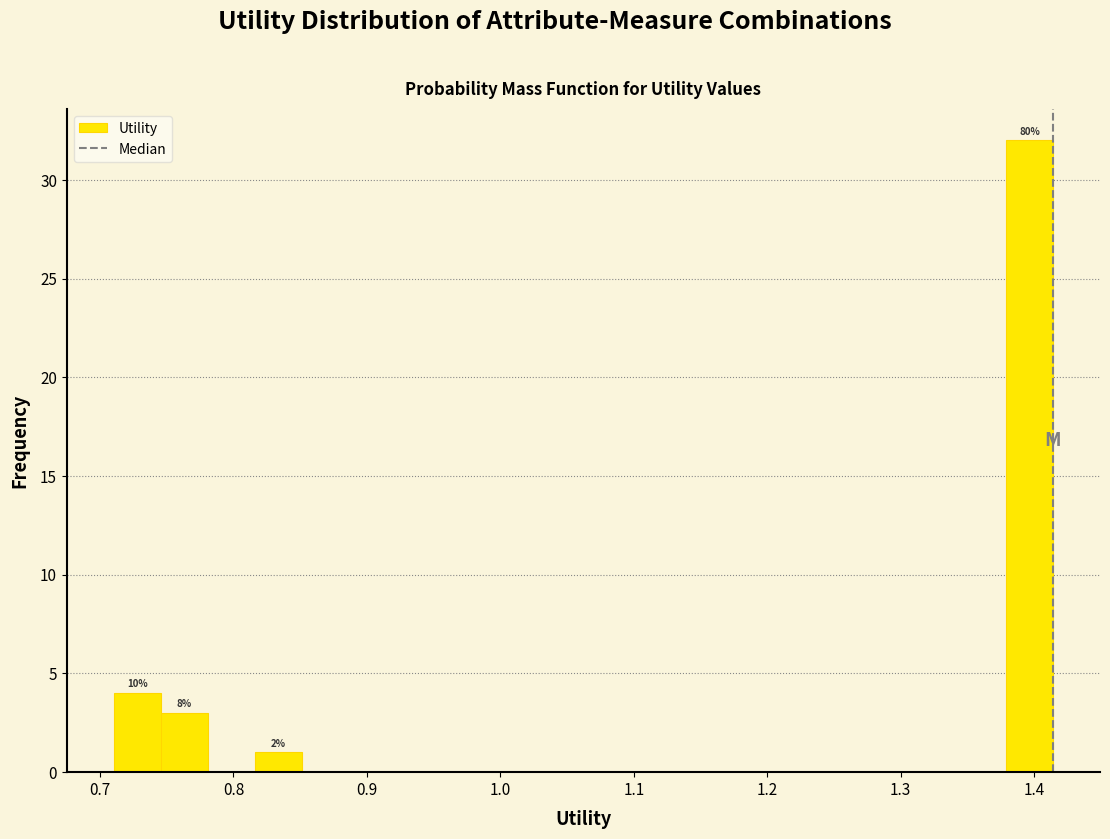

Around what value on the x-axis is the tallest bar? Give the approximate position of its centre, as read against the axis.

1.40